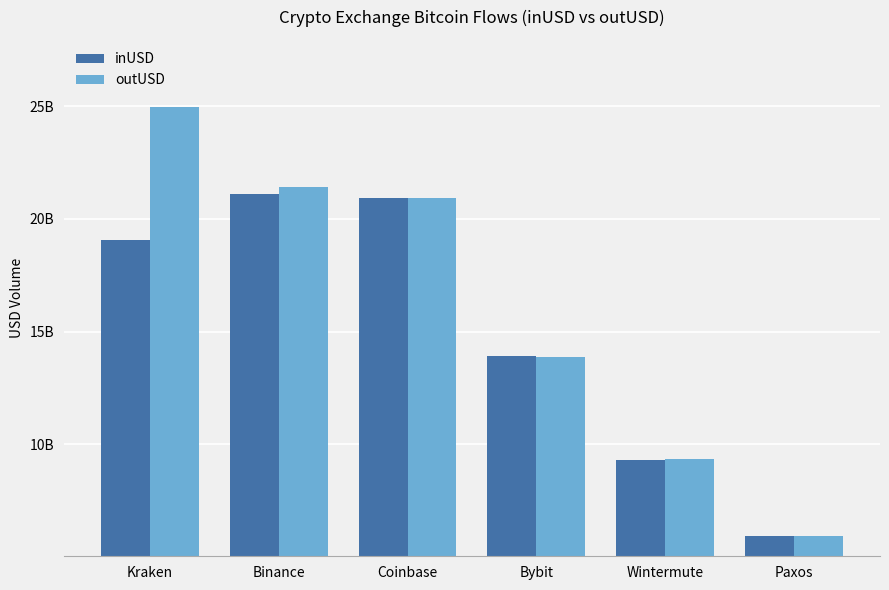

What is the sum of all outUSD values?

96422839907.6